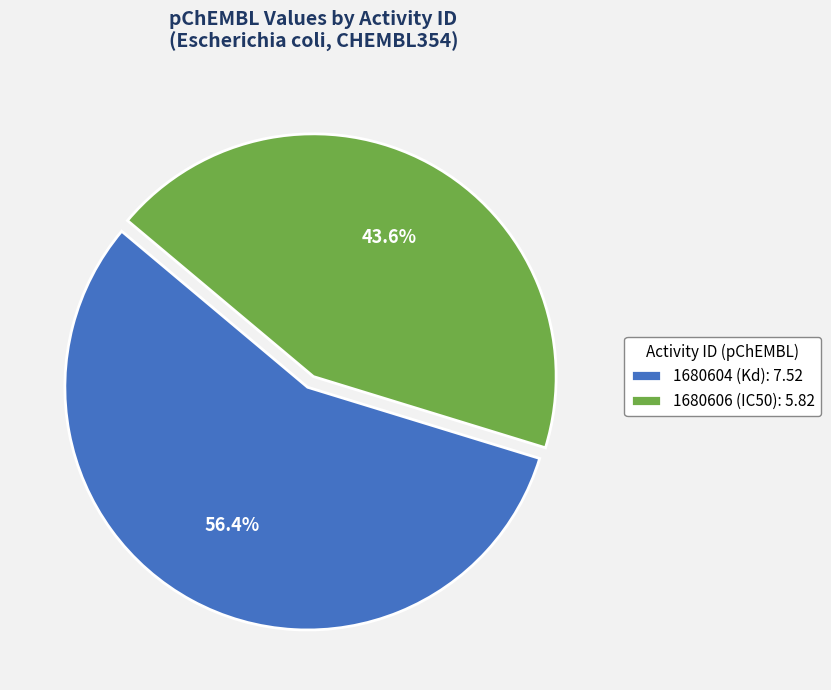

Which category has the biggest portion of the pie?

1680604 (Kd)